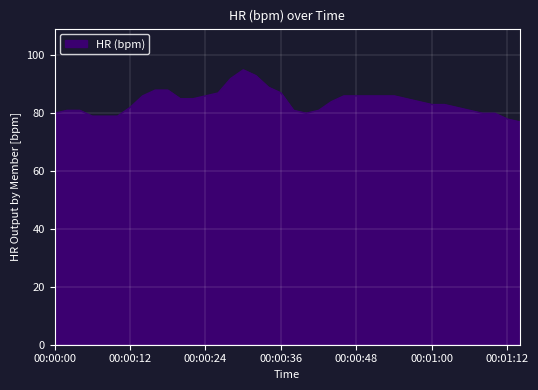

True or false: the data has more than 0 interior local peaks.

True